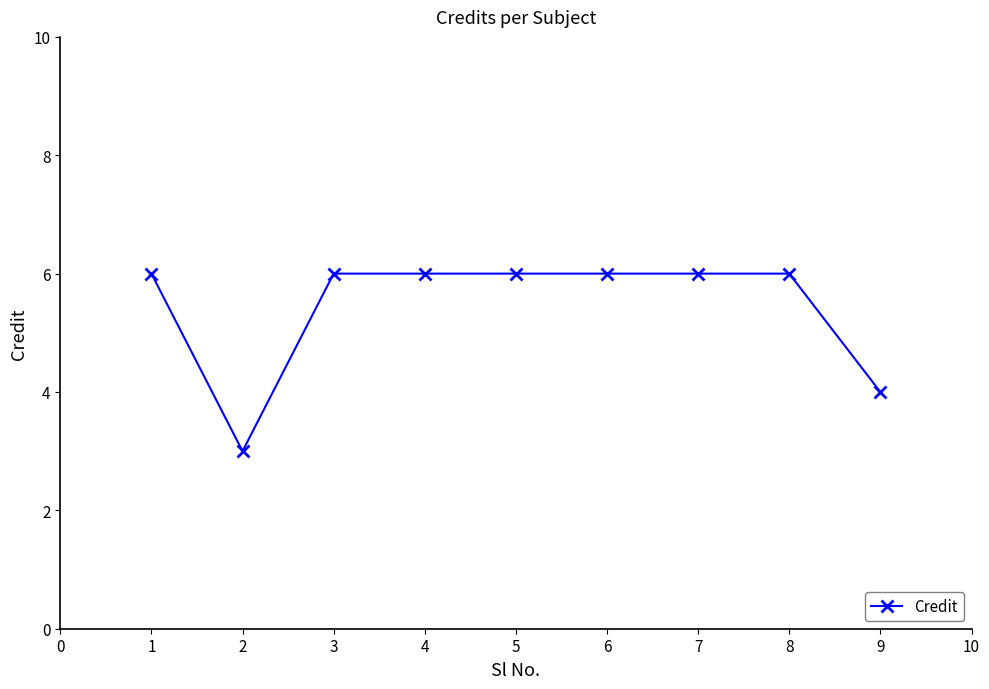

Between 2 and 5, which is larger?

5